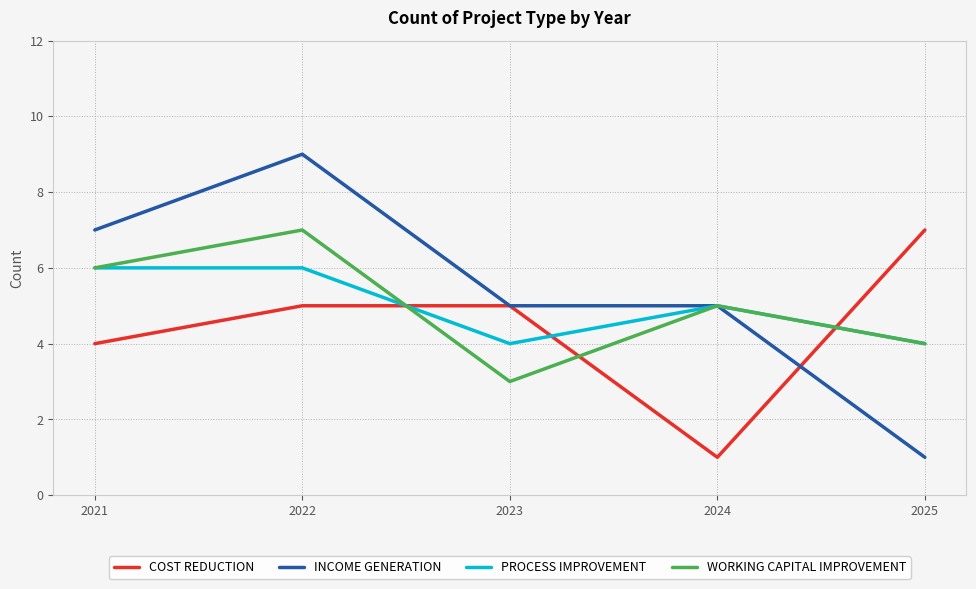

In WORKING CAPITAL IMPROVEMENT, how many points are lower than both neighbors (excluding endpoints)?

1